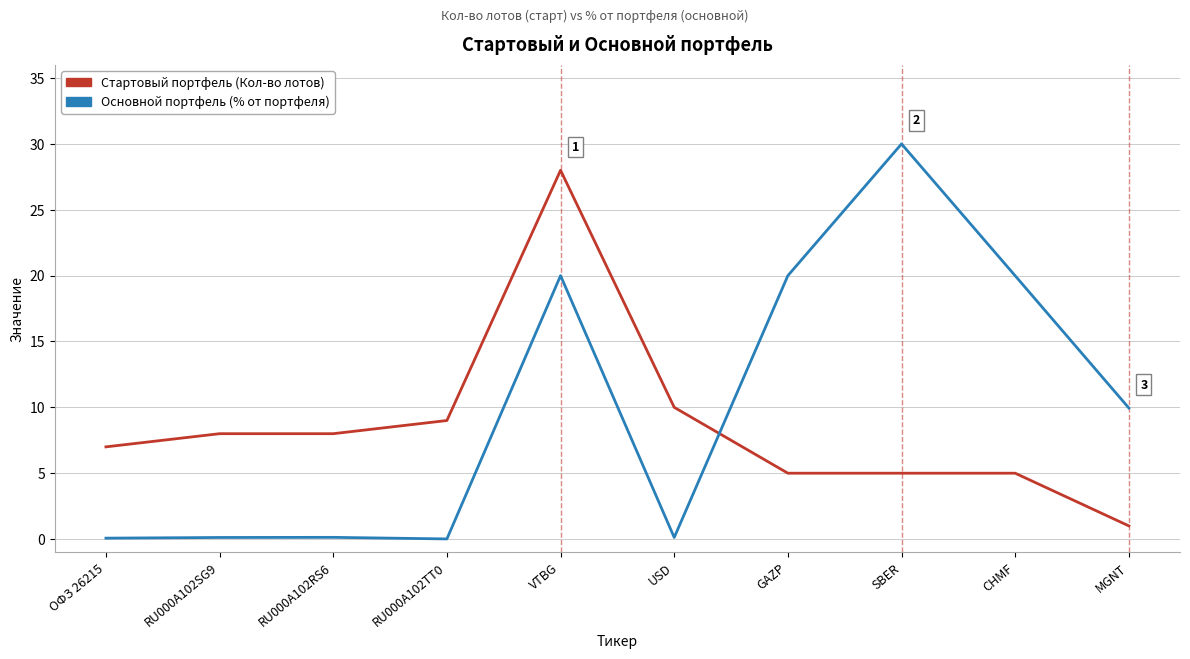

Is the value of Стартовый портфель (Кол-во лотов) at GAZP greater than the value of Основной портфель (% от портфеля) at USD?

Yes